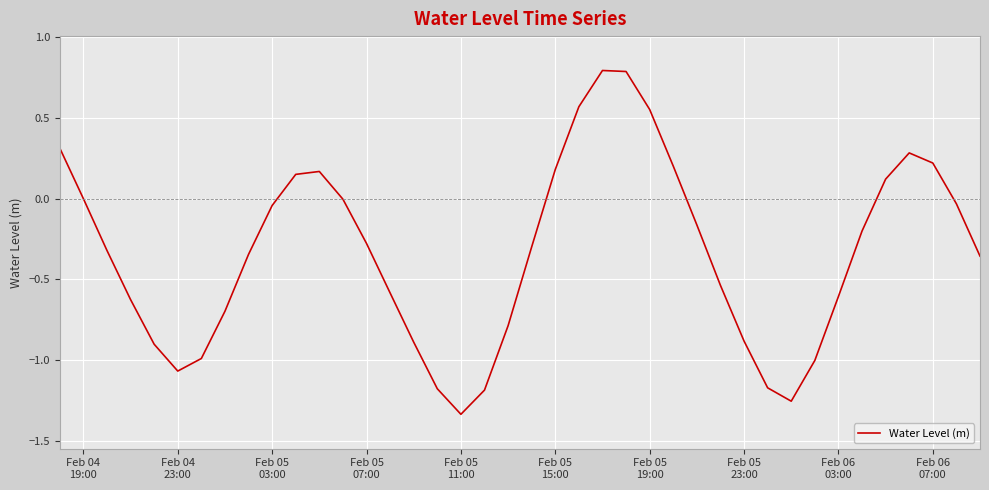

What is the maximum value shown in the chart?

0.8